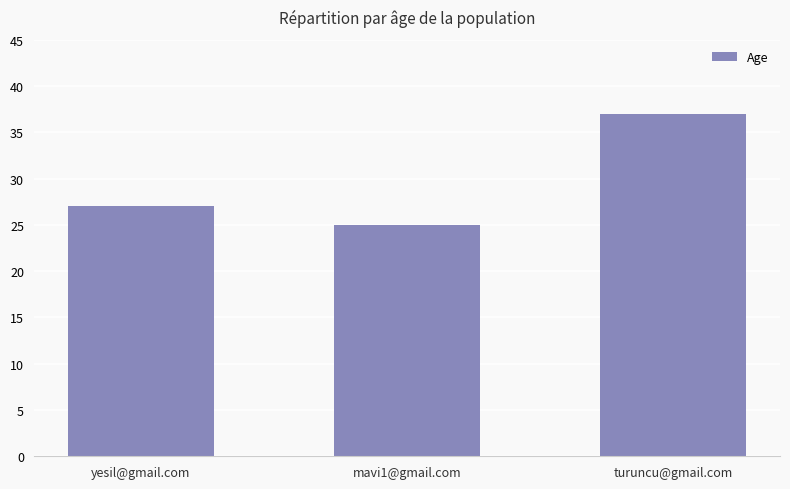

What is the change in value from mavi1@gmail.com to turuncu@gmail.com?

+12